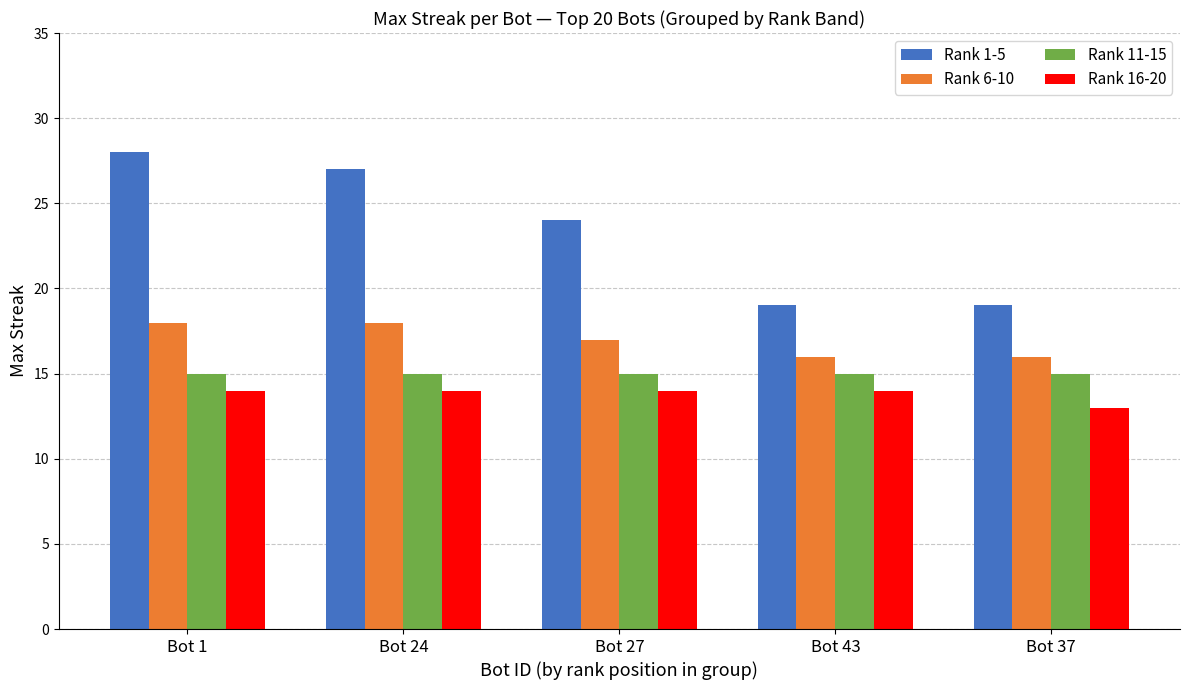

Is the value of Rank 16-20 at Bot 27 greater than the value of Rank 11-15 at Bot 27?

No